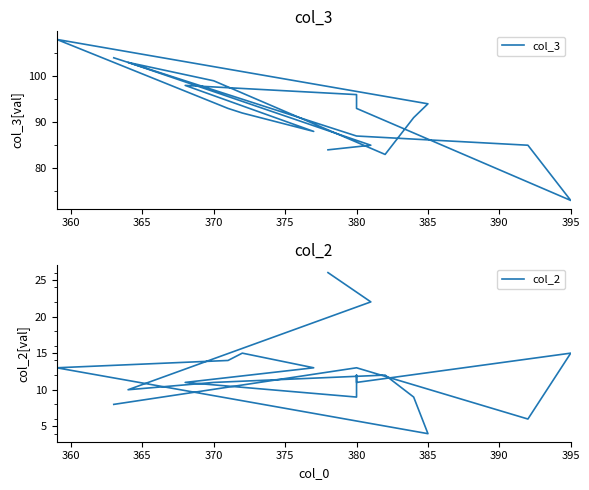

True or false: col_2 has a value of 6 at 395.

False